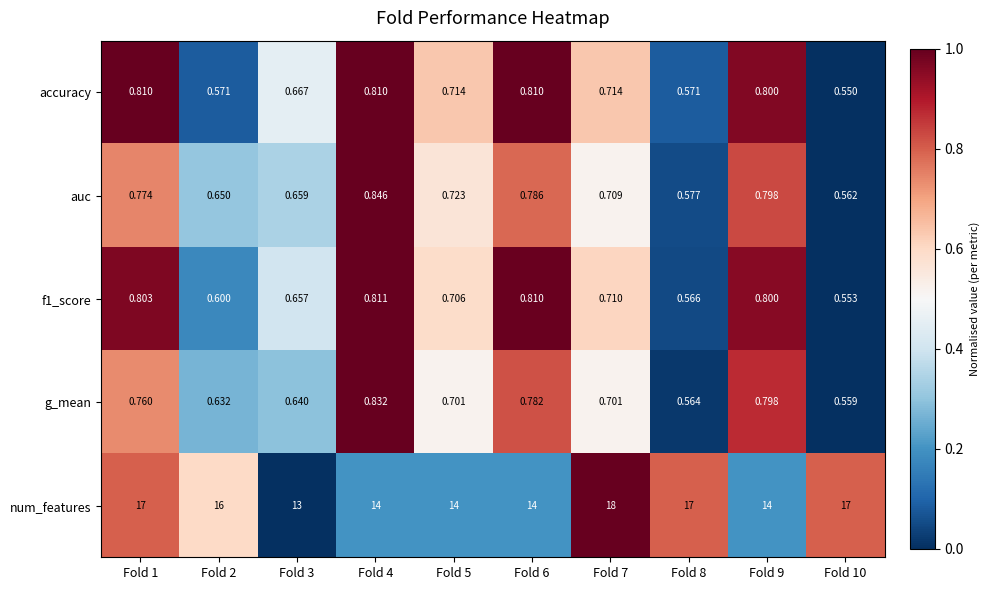

Is the value of g_mean at Fold 5 greater than the value of num_features at Fold 2?

No